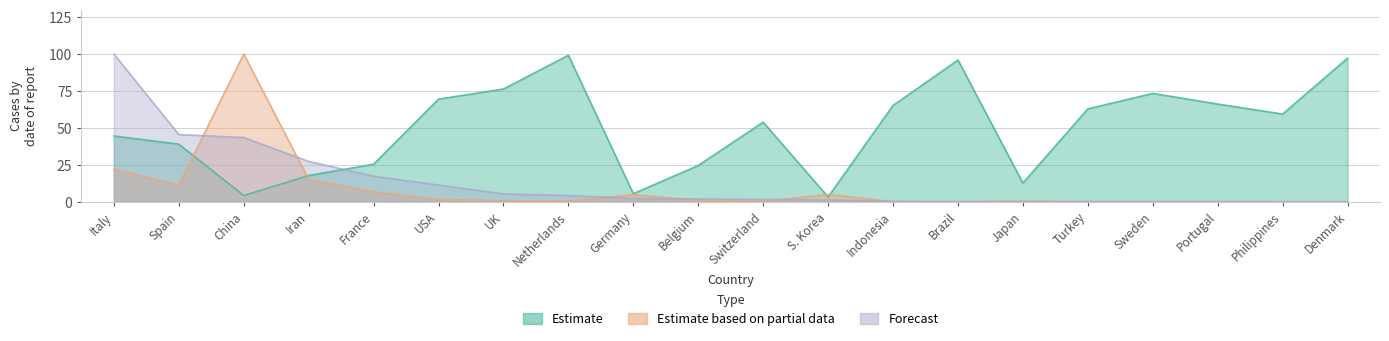

How many lines are shown in the chart?

3